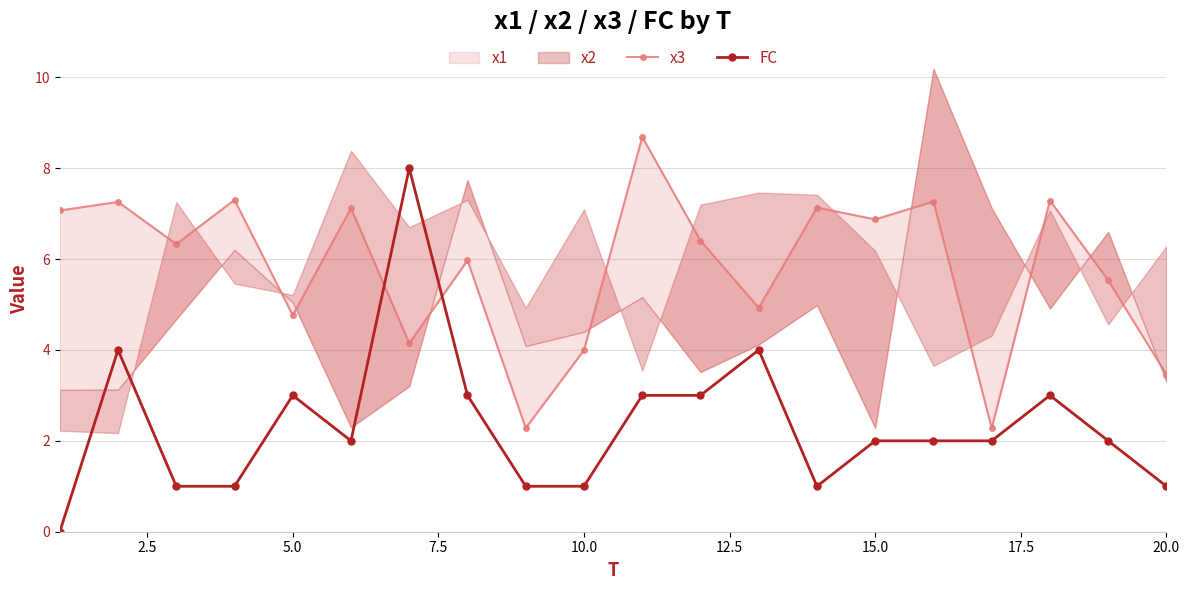

What is the difference between the second highest and minimum values in the FC series?

4